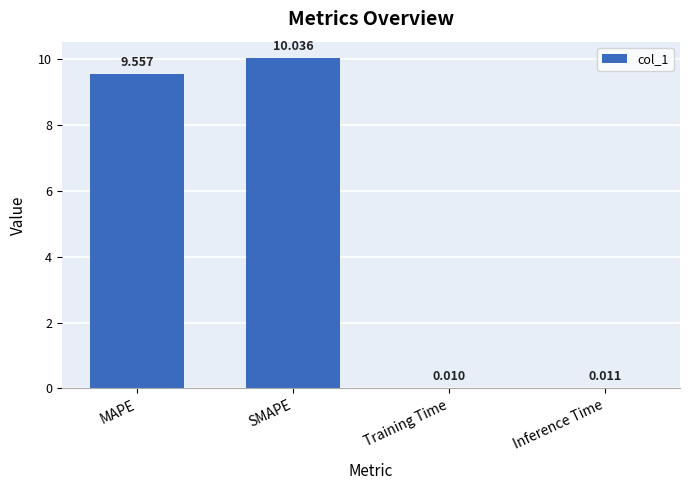

How many categories are shown in the chart?

4